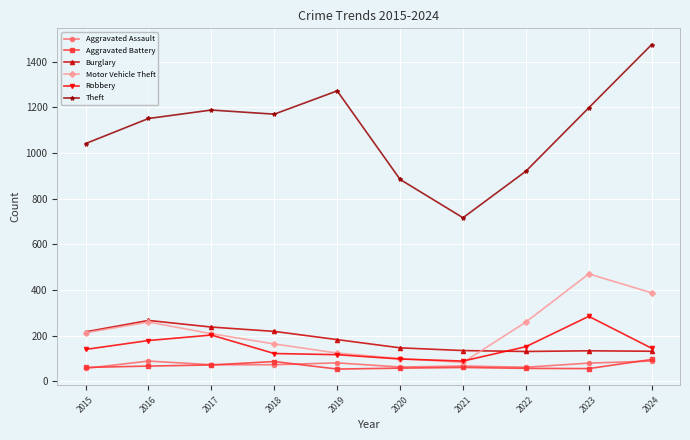

The Burglary series shows 256 at 2019. True or false?

False